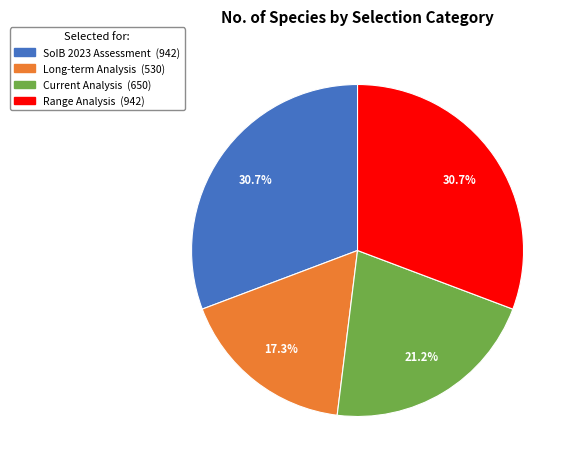

True or false: SoIB 2023 Assessment accounts for 36% of the total.

False